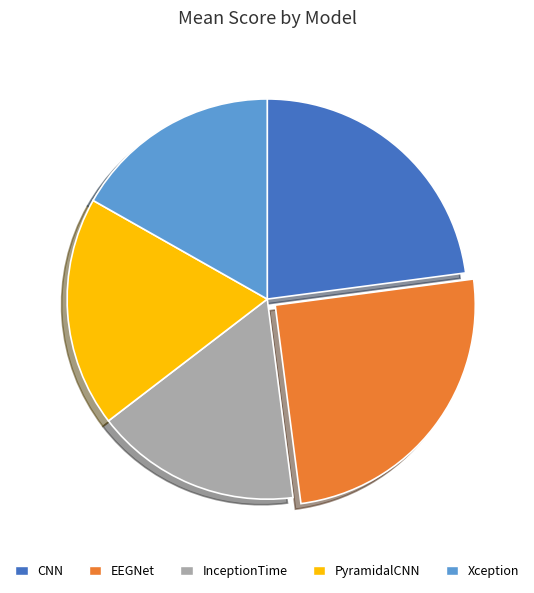

Is there any slice that represents more than half of the pie?

No